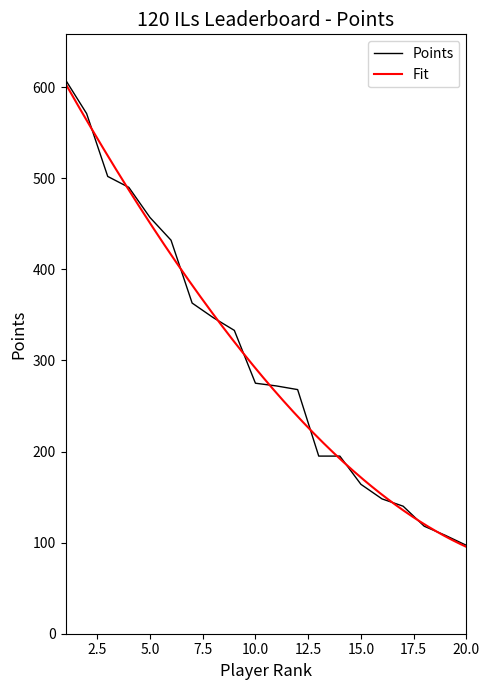

How many values exceed 275?

9